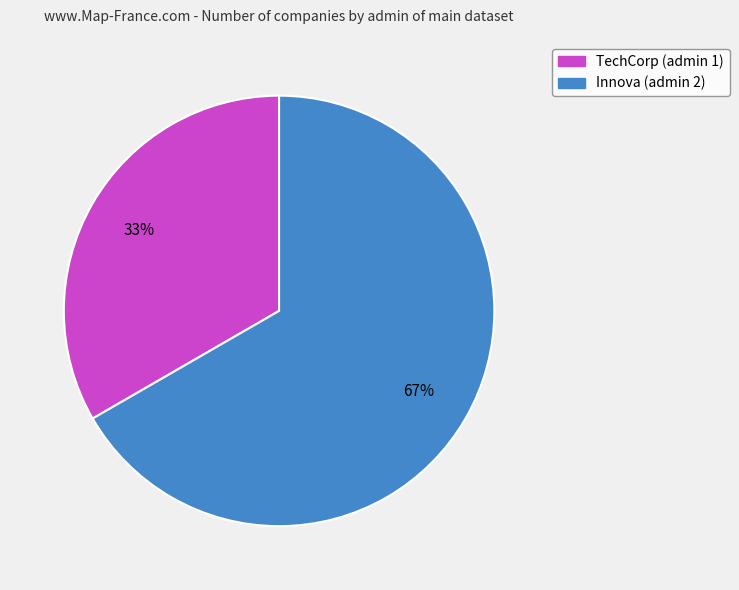

Rank the categories by value from lowest to highest.

TechCorp, Innova